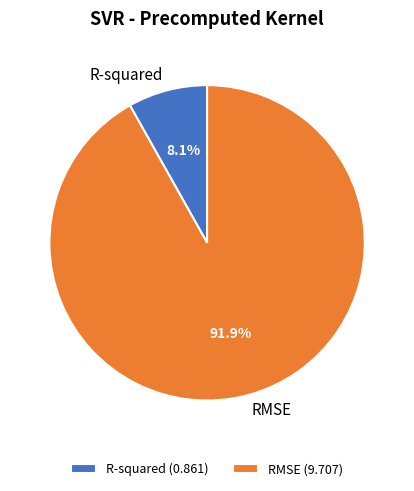

Is there any slice that represents more than half of the pie?

Yes